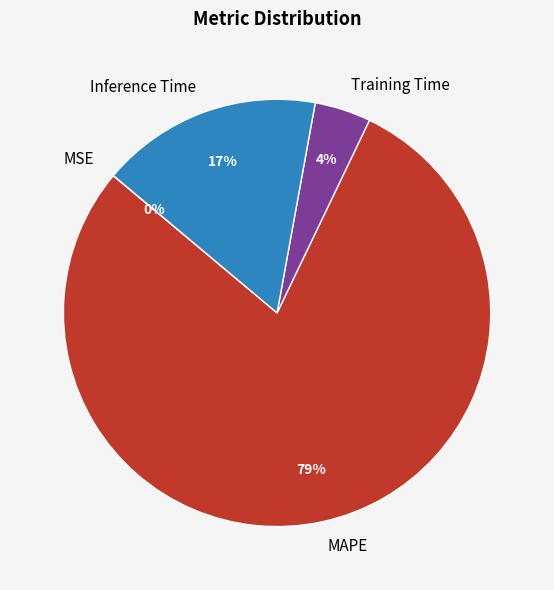

Is the sum of Training Time and MAPE greater than half?

Yes